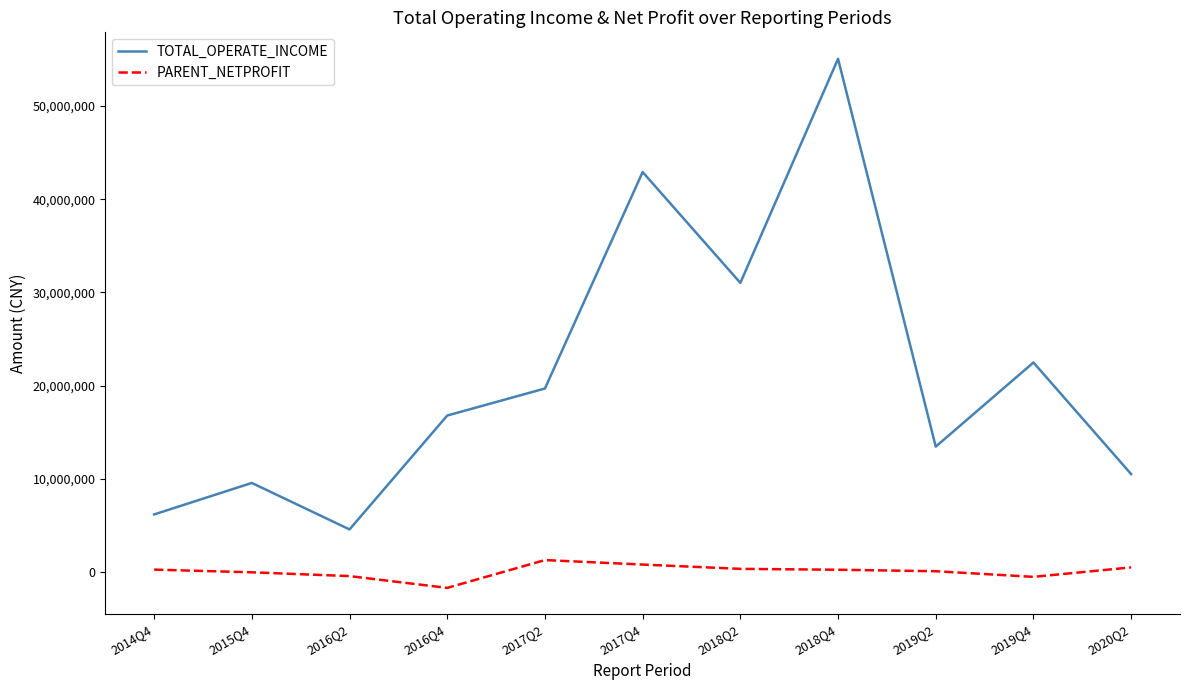

How many lines are shown in the chart?

2